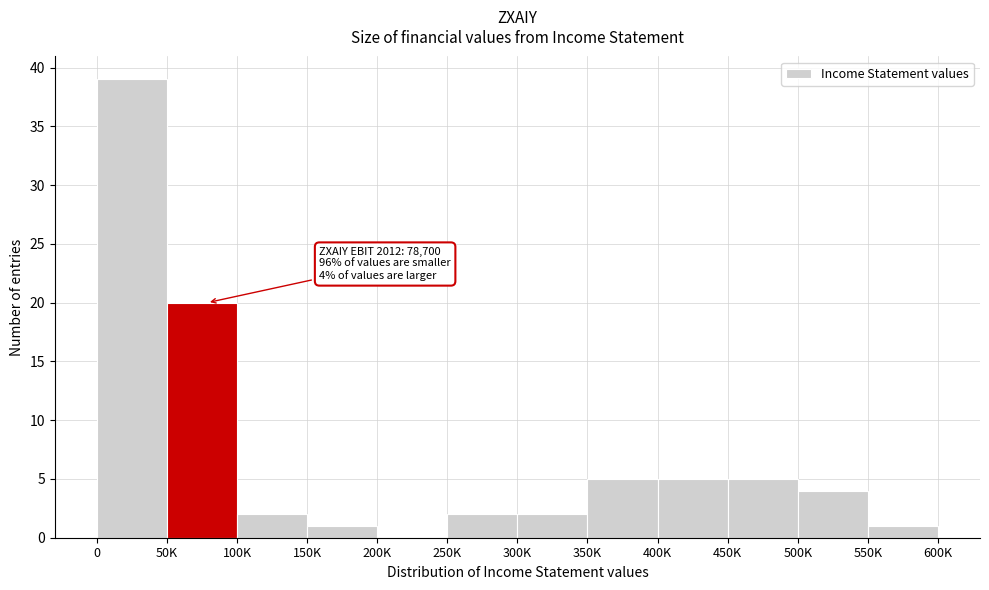

Reading right to left, list all the values displayed in this chart.

550K=1	500K=4	450K=5	400K=5	350K=5	300K=2	250K=2	200K=0	150K=1	100K=2	50K=20	0=39